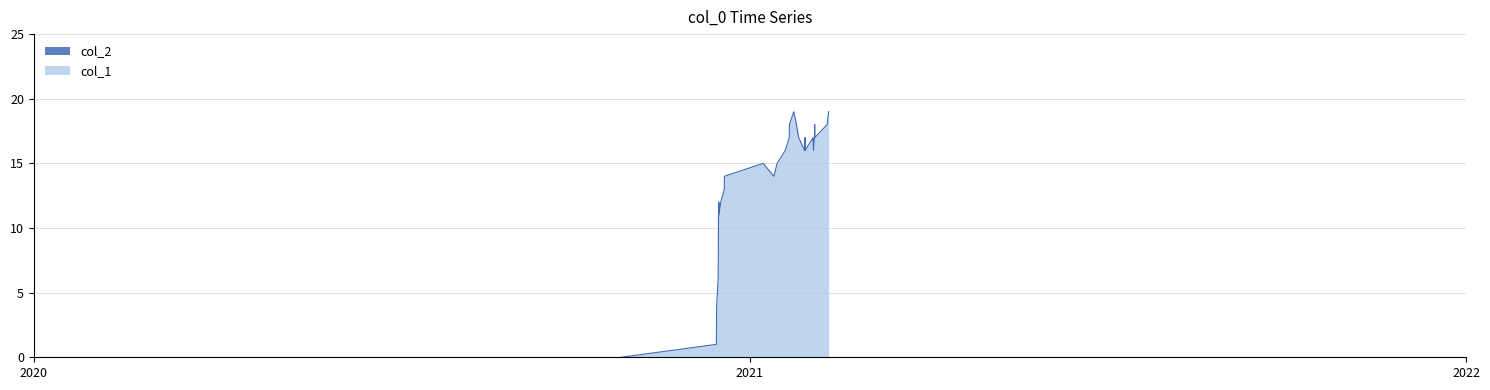

Read the value at 1608070875, to the nearest 10.

10